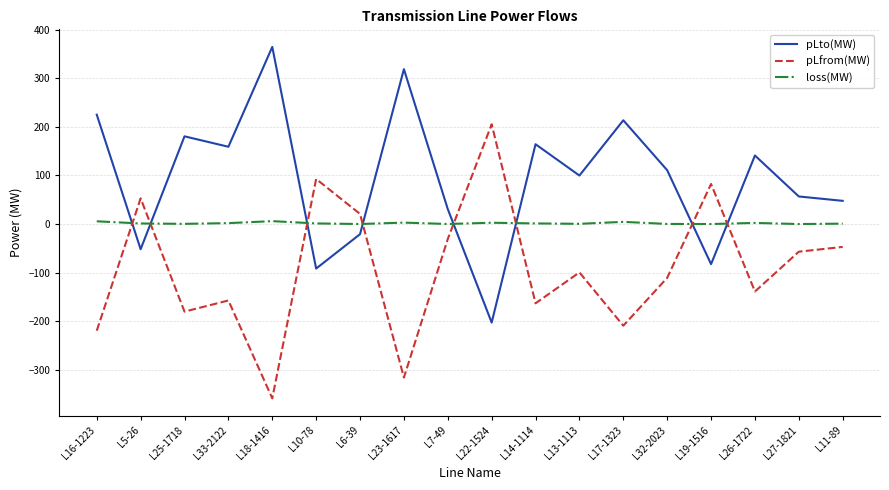

After their last crossing, which series has the higher values: pLto(MW) or loss(MW)?

pLto(MW)